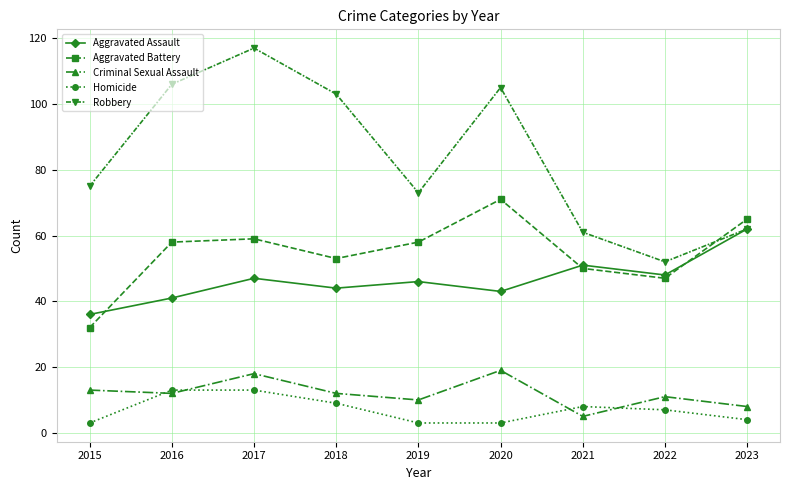

Reading right to left, extract all data points from this chart.

Aggravated Assault: 62	48	51	43	46	44	47	41	36
Aggravated Battery: 65	47	50	71	58	53	59	58	32
Criminal Sexual Assault: 8	11	5	19	10	12	18	12	13
Homicide: 4	7	8	3	3	9	13	13	3
Robbery: 62	52	61	105	73	103	117	106	75